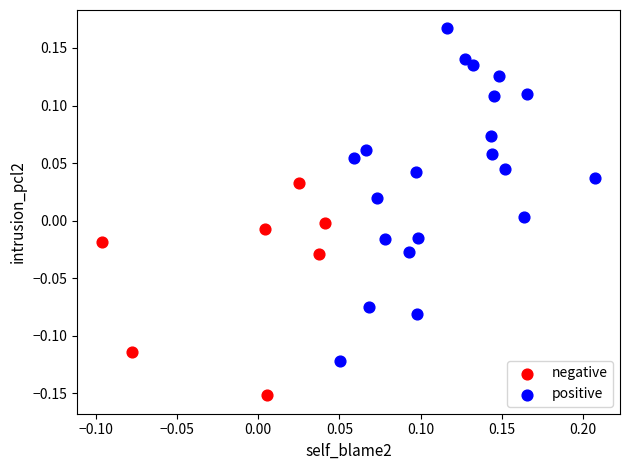

What are all the series names shown in the legend?

negative, positive